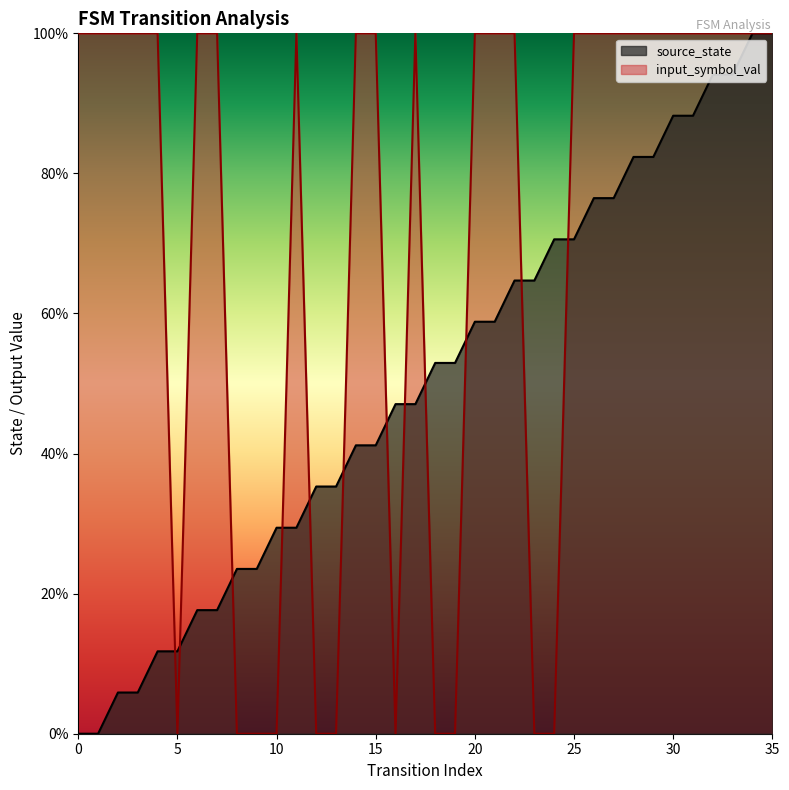

At 18, list the series in order from smallest to largest.

input_symbol_val, source_state